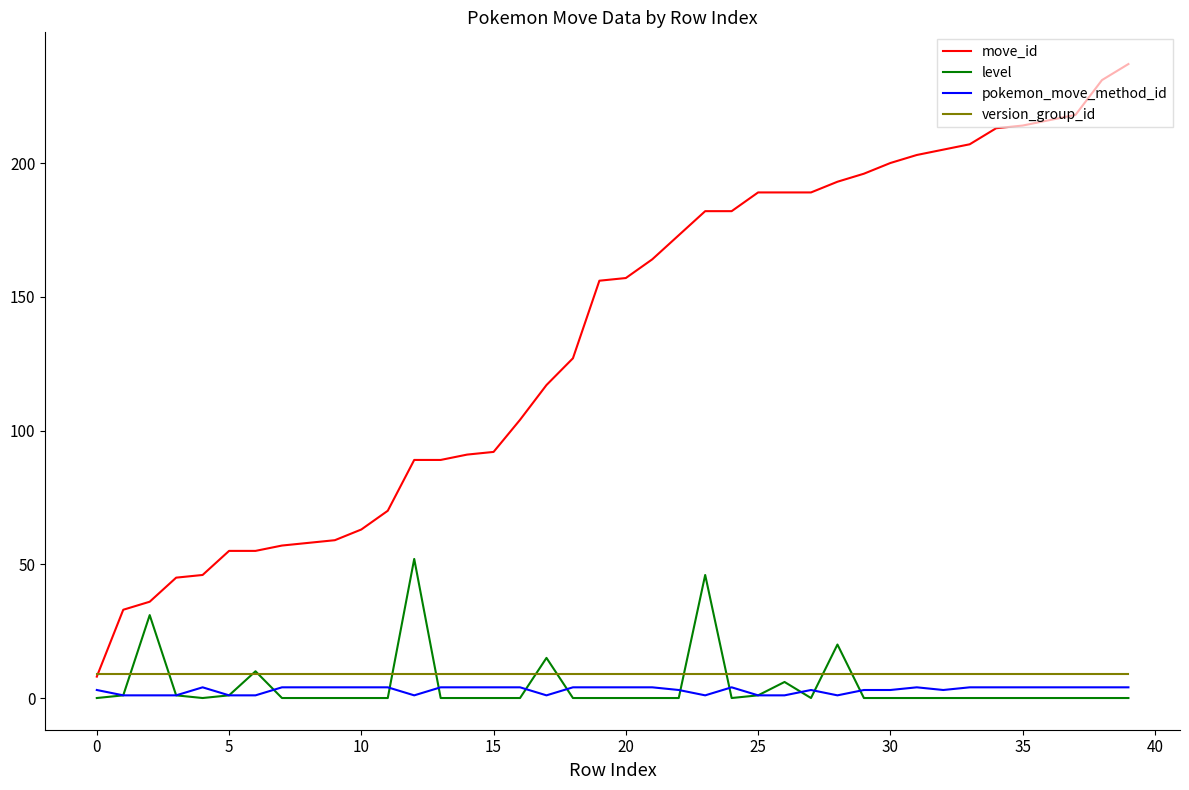

Which series has the largest total across all categories?

move_id